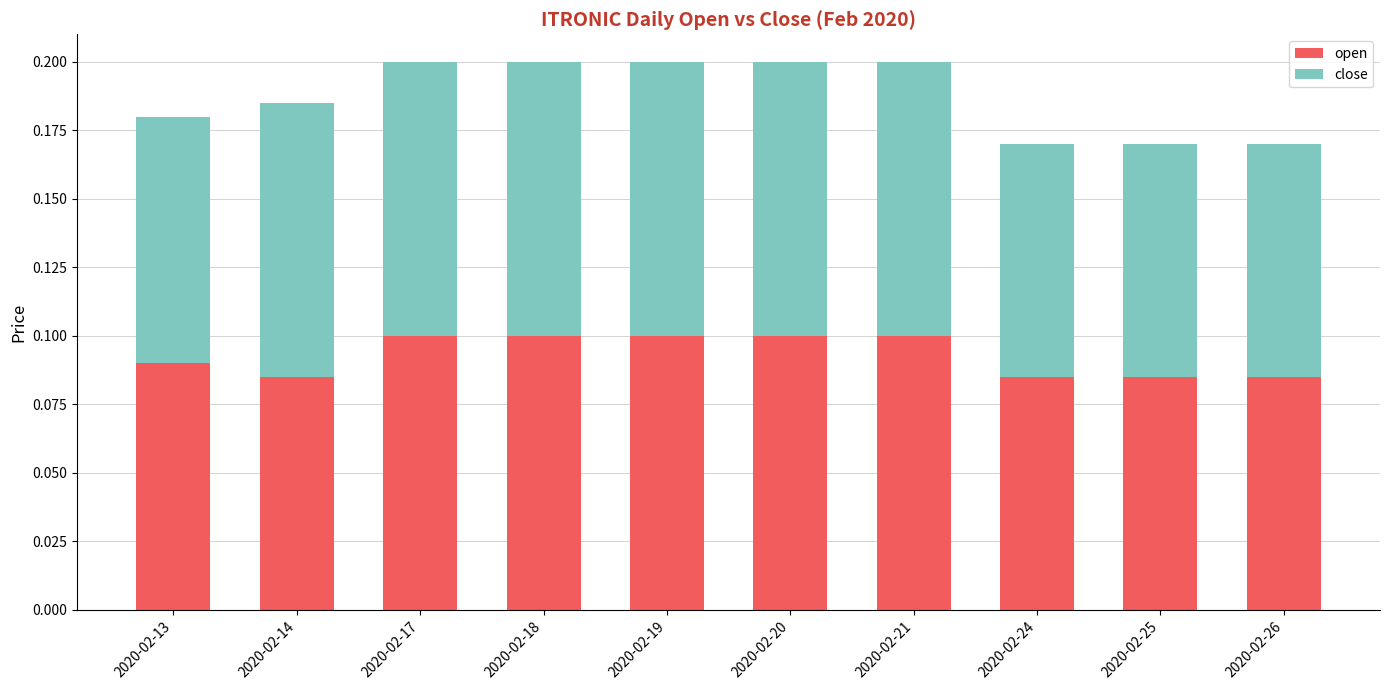

Is it true that open equals 0.1 at 2020-02-13?

True